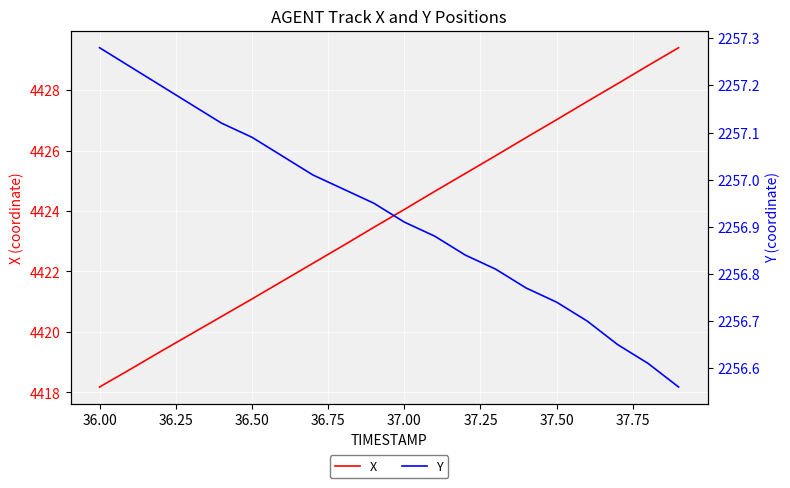

What is the highest value of the X series?

4429.4